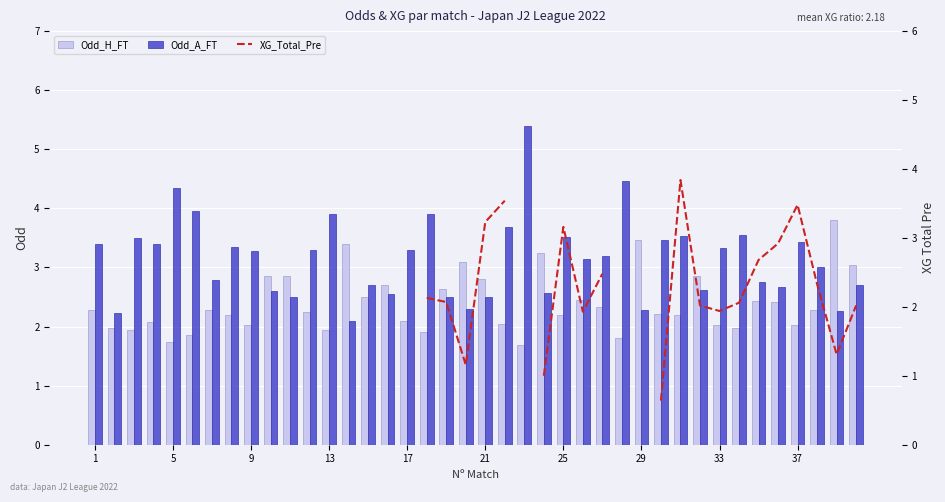

What is the difference between the maximum and minimum values in the Odd_A_FT series?

3.3